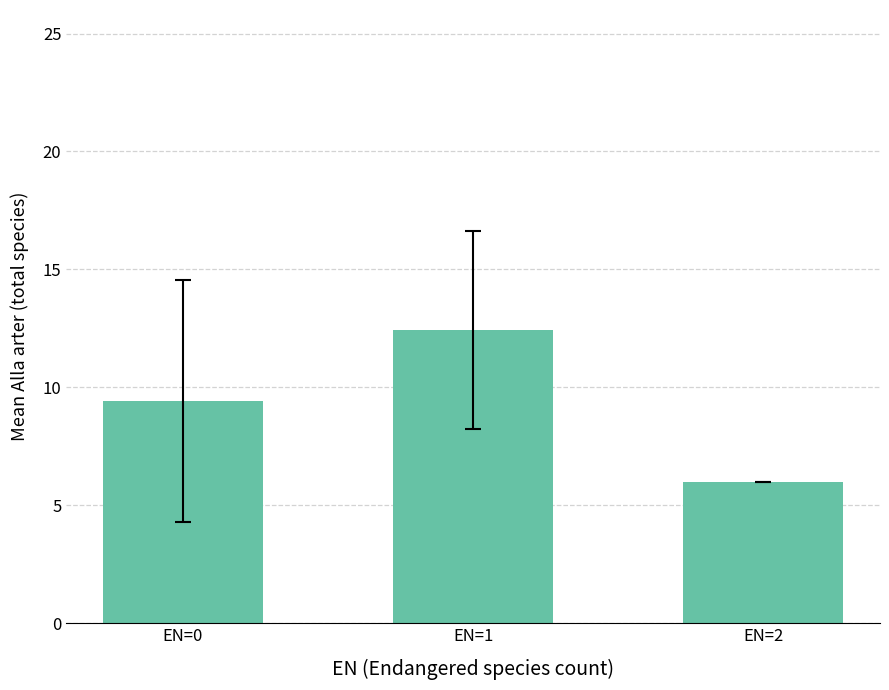

Reading left to right, what are all the values shown in this chart?

9.4	12.4	6.0